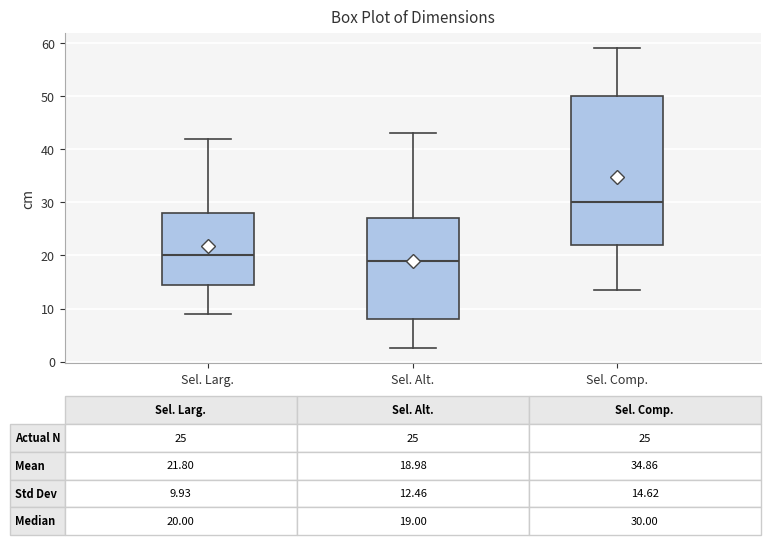

Which box has the lowest median line?

Sel. Alt.